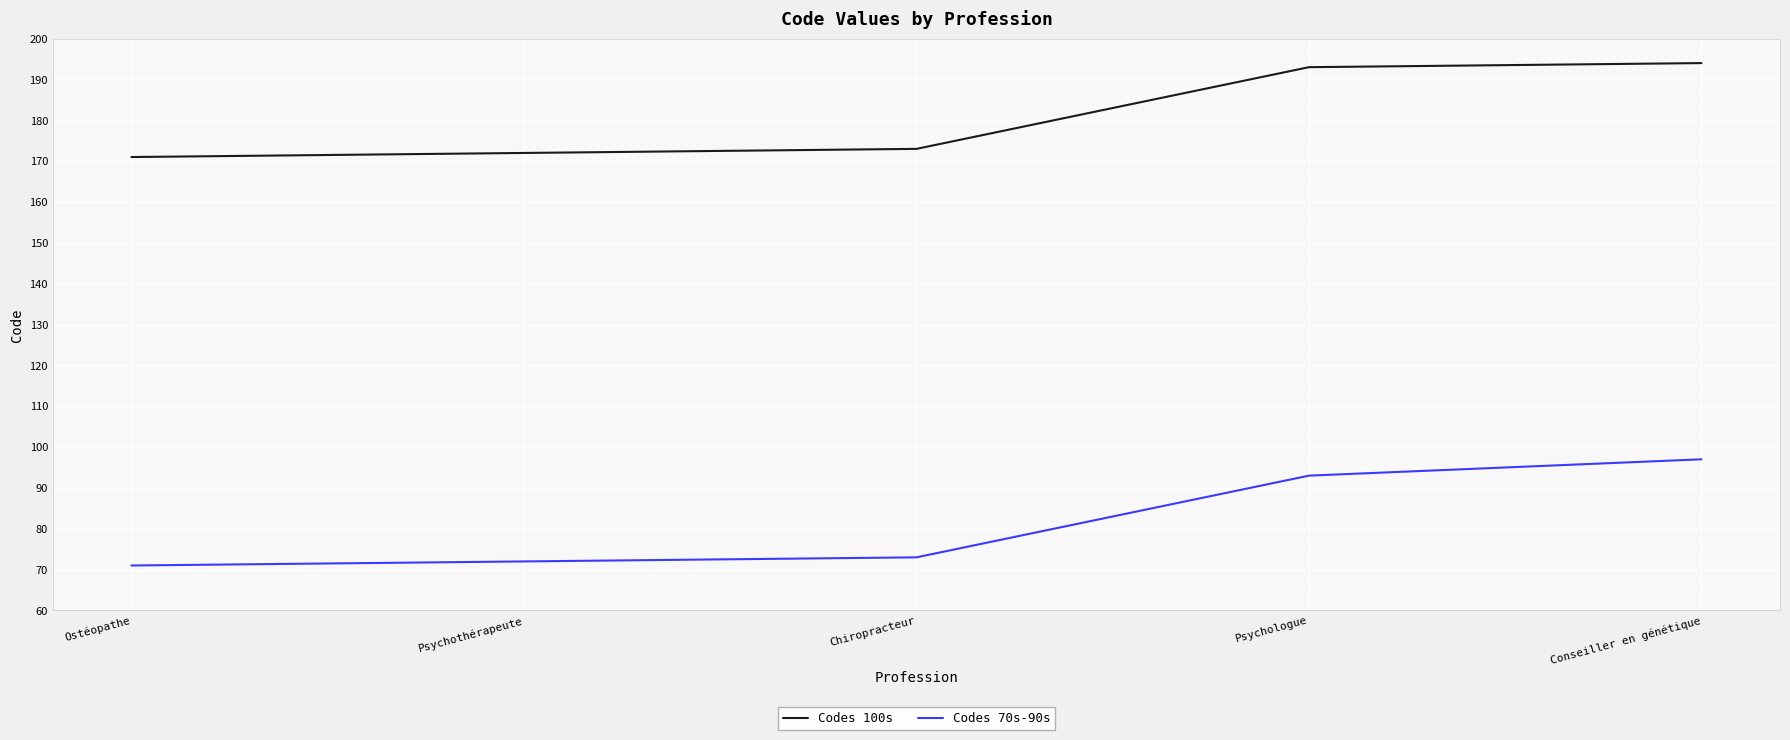

At which category is the sum across all series the highest?

Conseiller en génétique